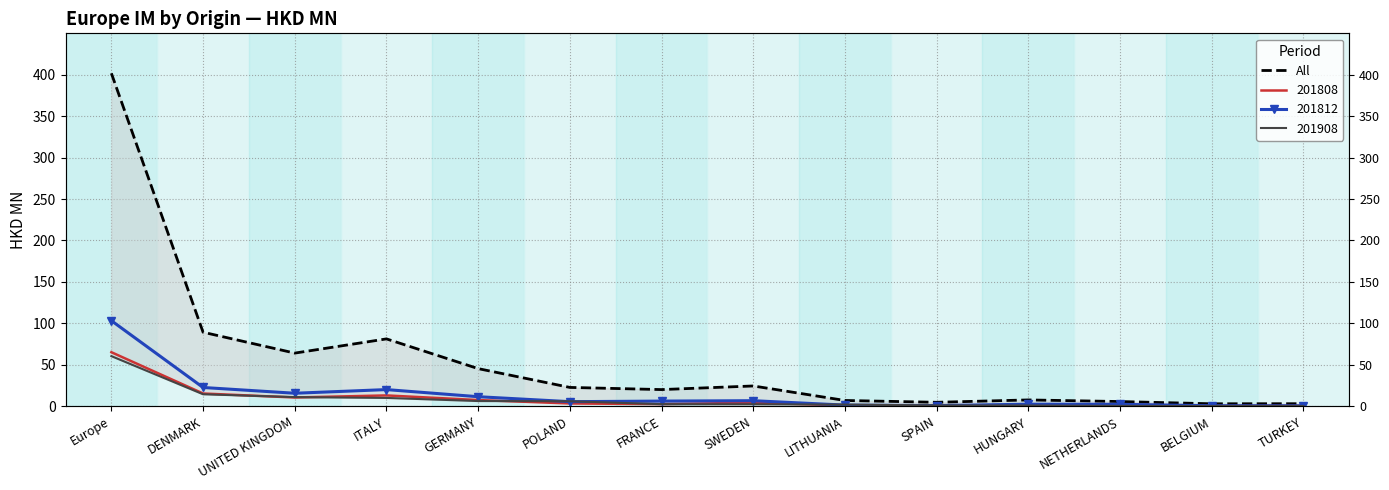

What is the change in value from ITALY to GERMANY?

-35.9